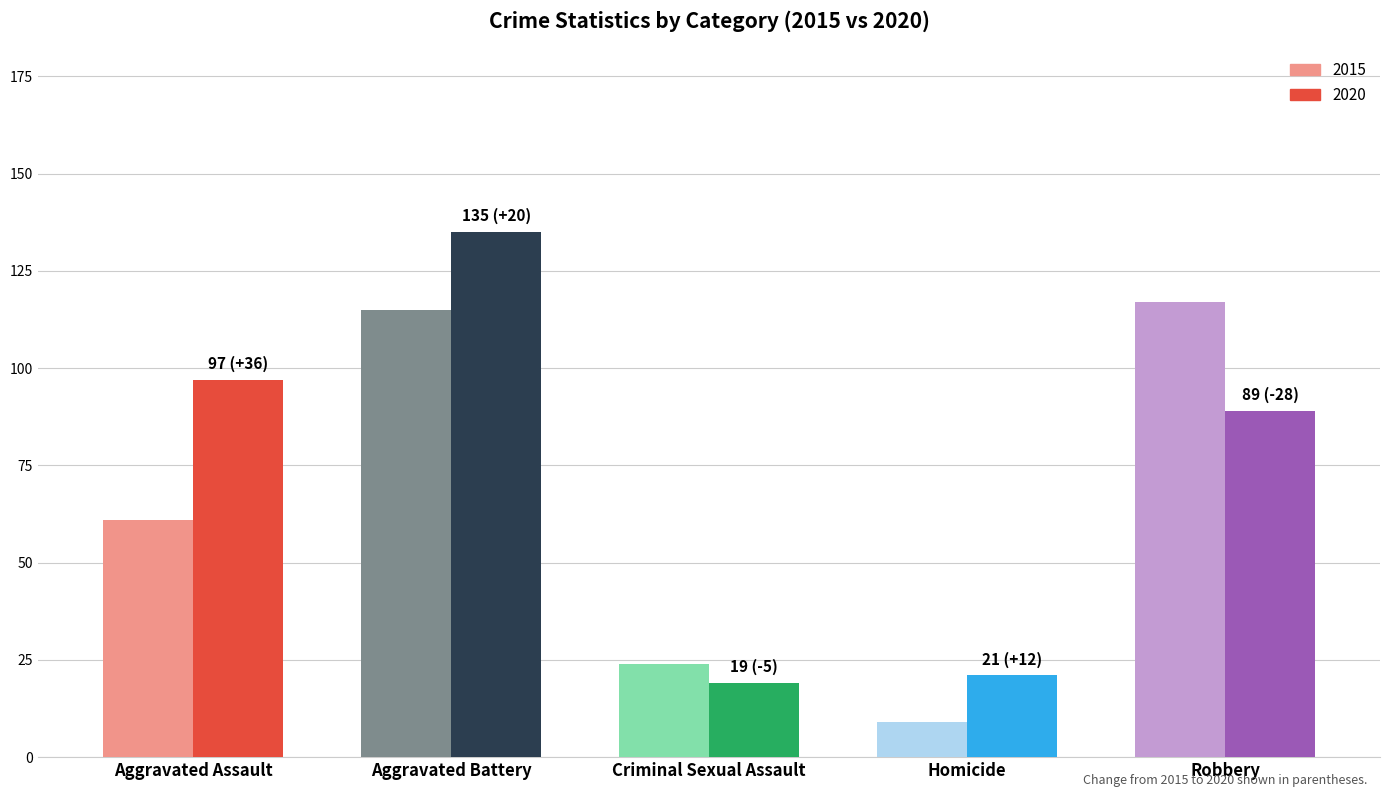

What is the difference between the maximum and second lowest values in the 2020 series?

114